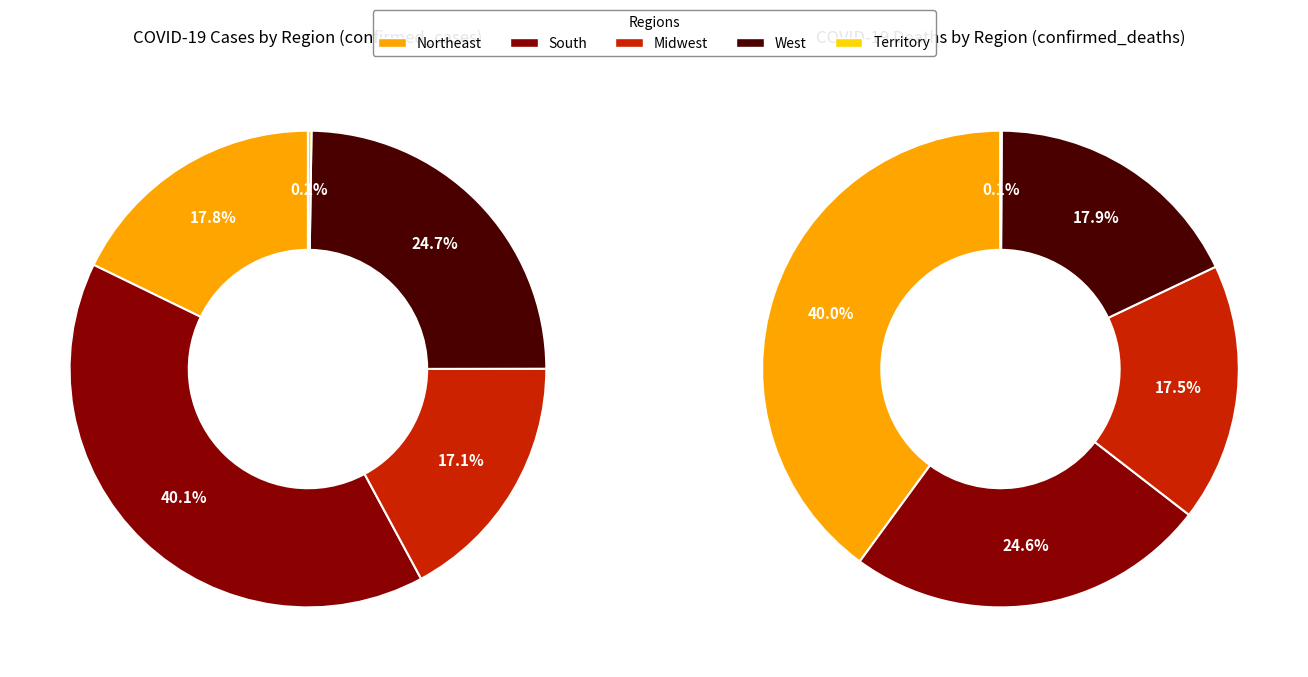

Which category has the smallest portion of the pie?

Territory